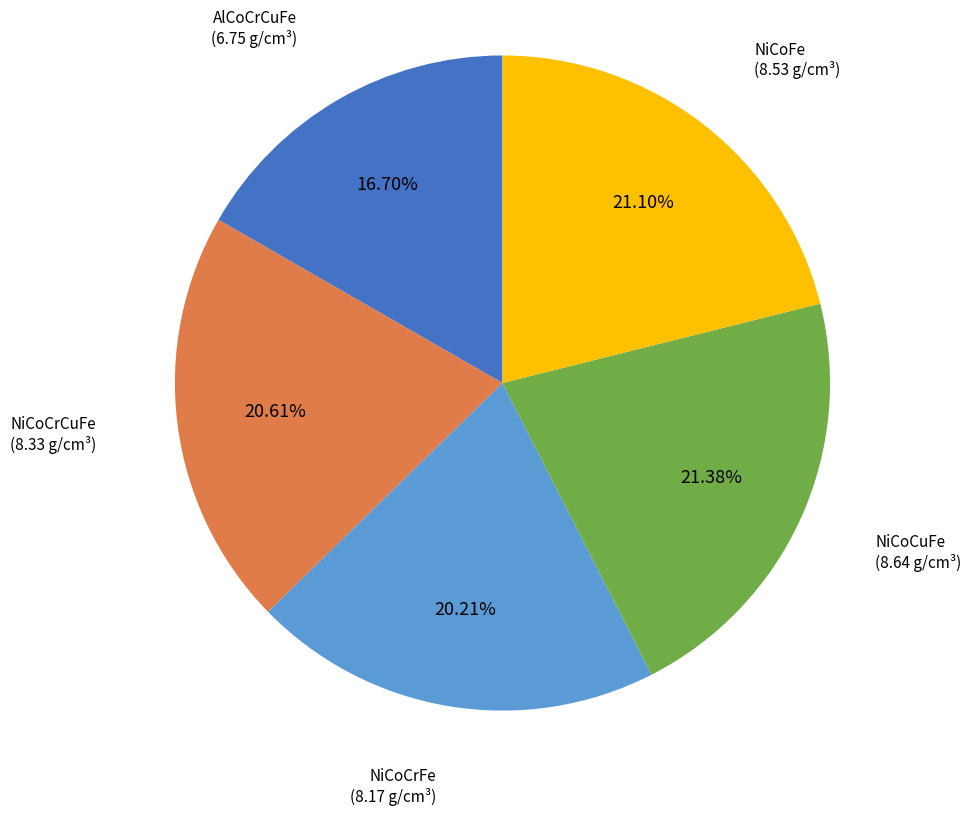

Which has a higher value, NiCoCuFe or NiCoCrCuFe?

NiCoCuFe